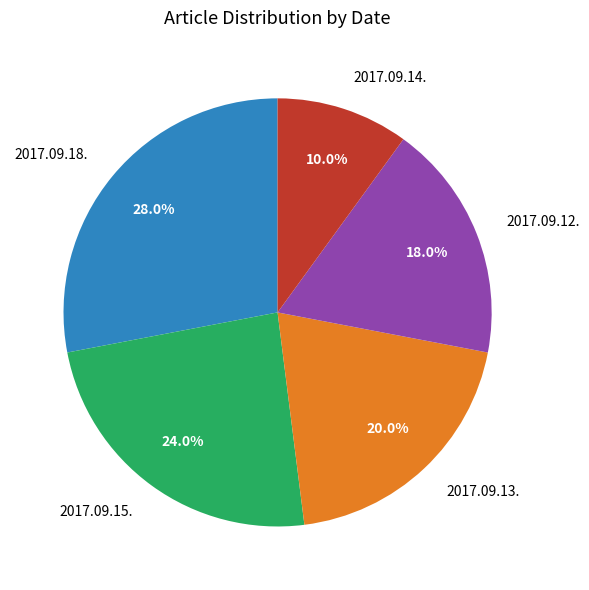

Which has a higher value, 2017.09.12. or 2017.09.18.?

2017.09.18.